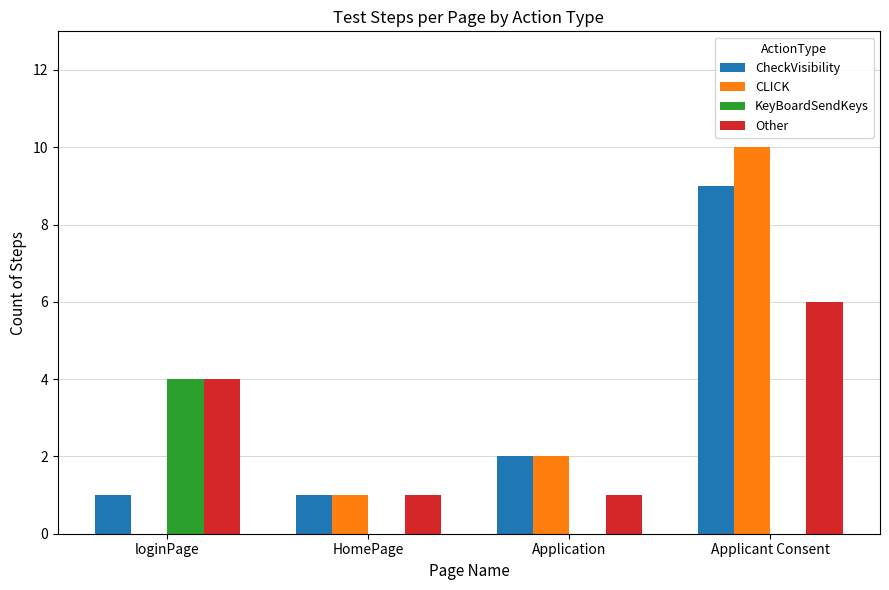

Which series has the widest spread of values?

CLICK